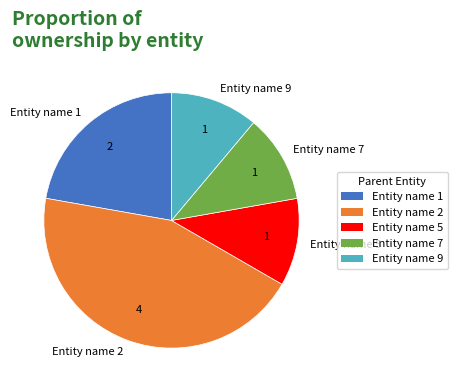

Is there a majority slice in this chart?

No